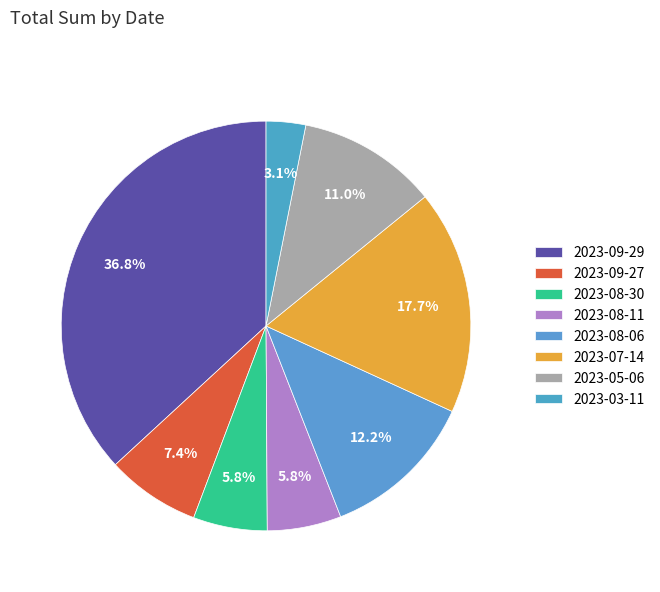

To the nearest percent, what is the difference between the largest and smallest slice percentages?

34%